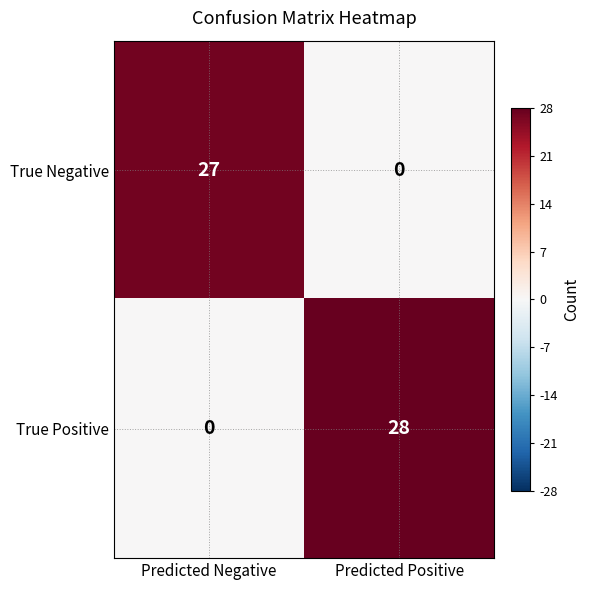

What is the difference between the highest and lowest values at Predicted Positive?

28